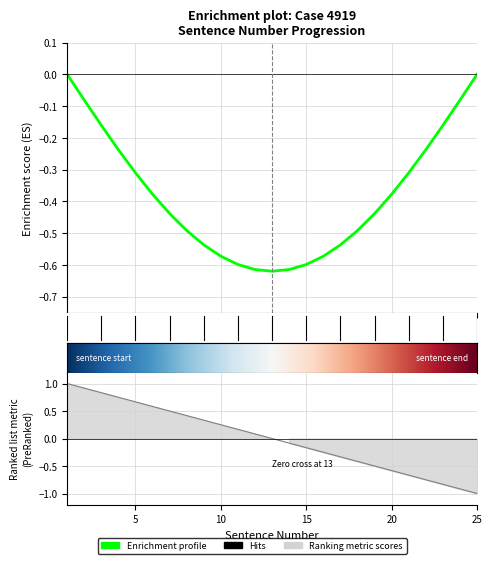

Where is the data nearest to the value 0?

13